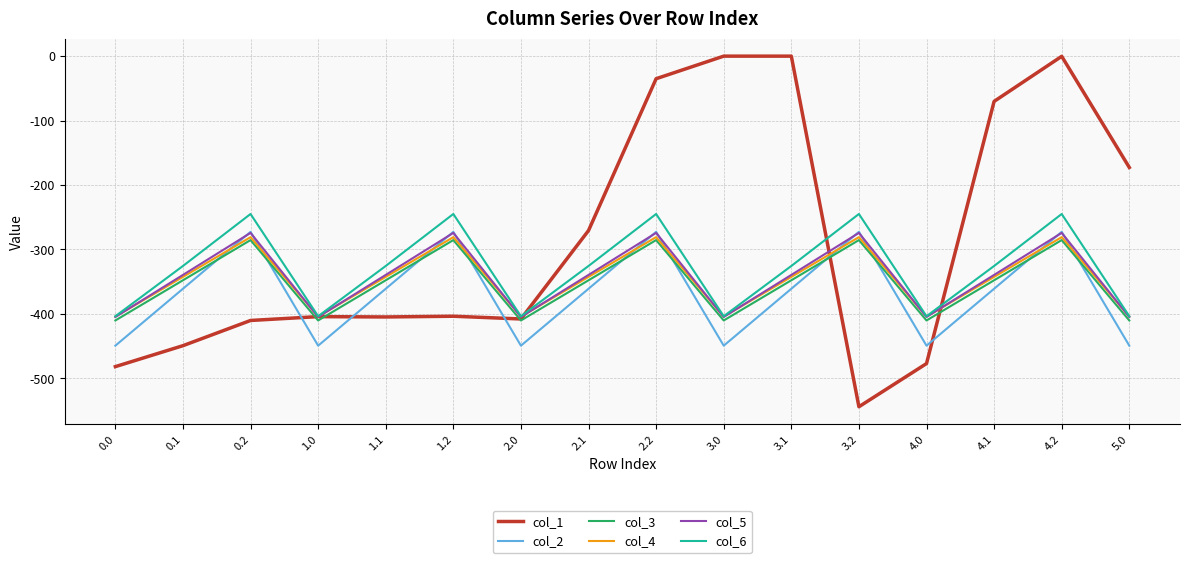

Where do col_2 and col_3 first cross each other?

0.1 and 0.2